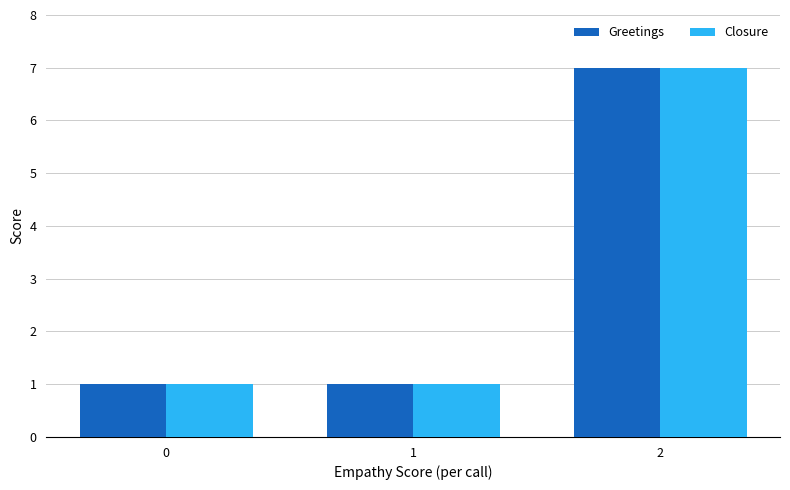

What is the average value of the Greetings series?

3